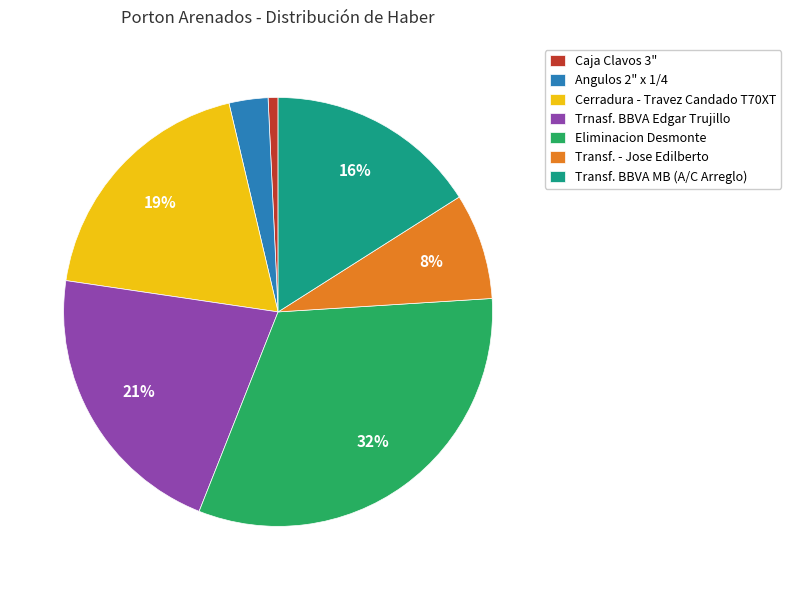

Does Eliminacion Desmonte represent more than half of the total?

No